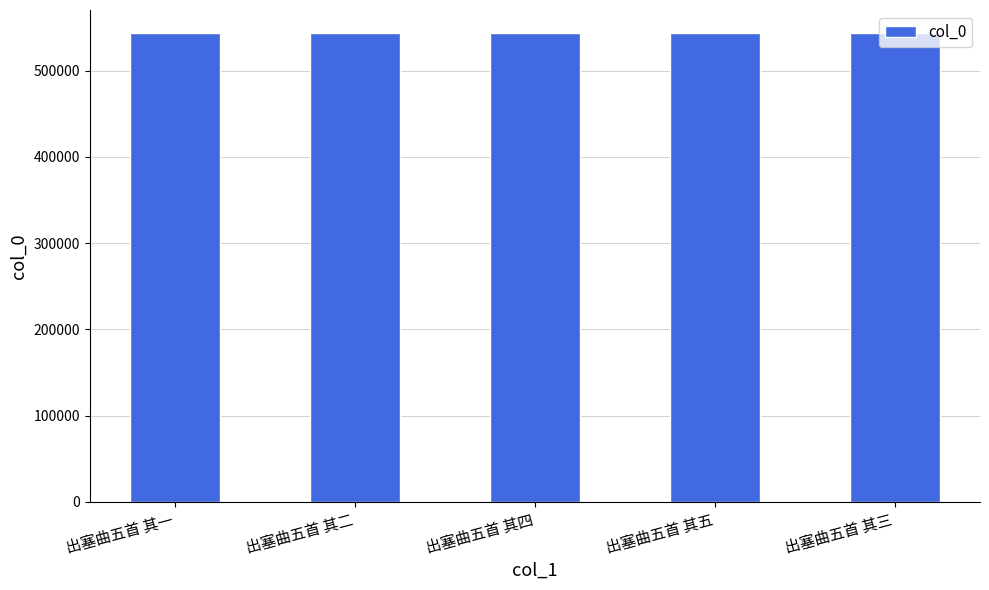

What is the change in value from 出塞曲五首 其二 to 出塞曲五首 其四?

+2